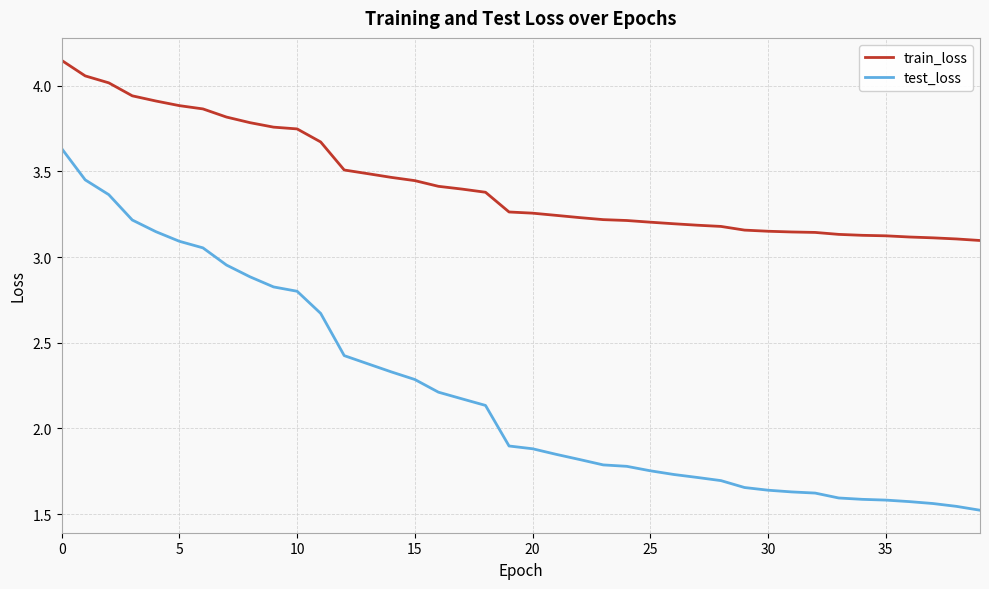

Which series has the widest spread of values?

test_loss